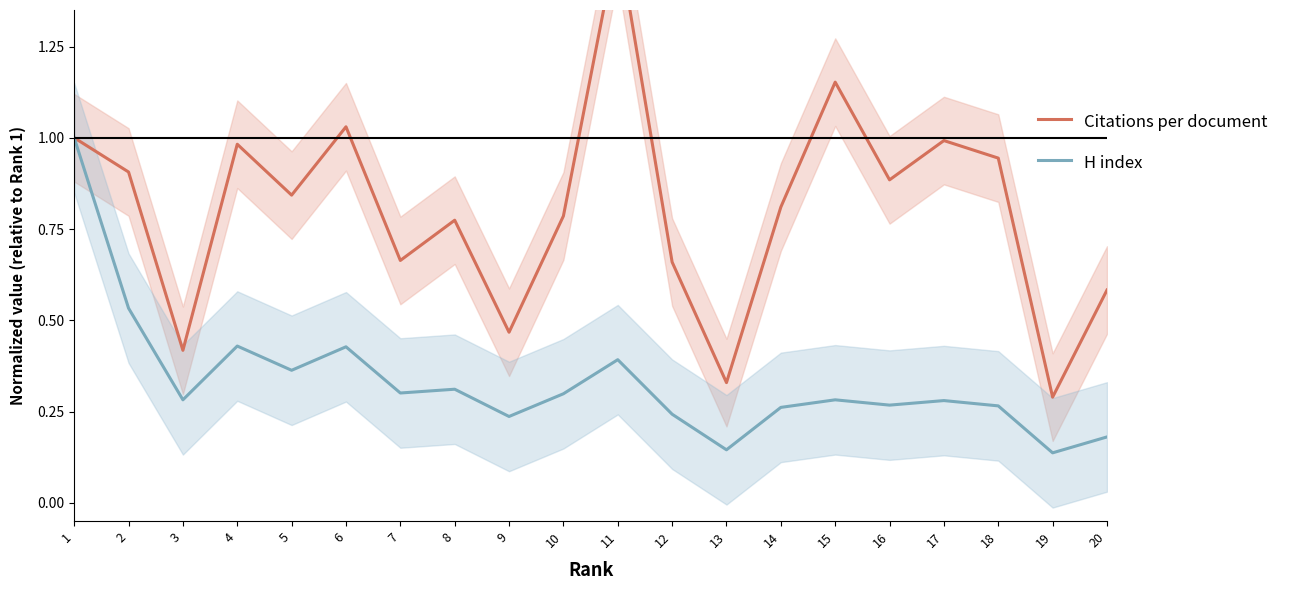

Between 1 and 11, which series saw the biggest shift?

H index